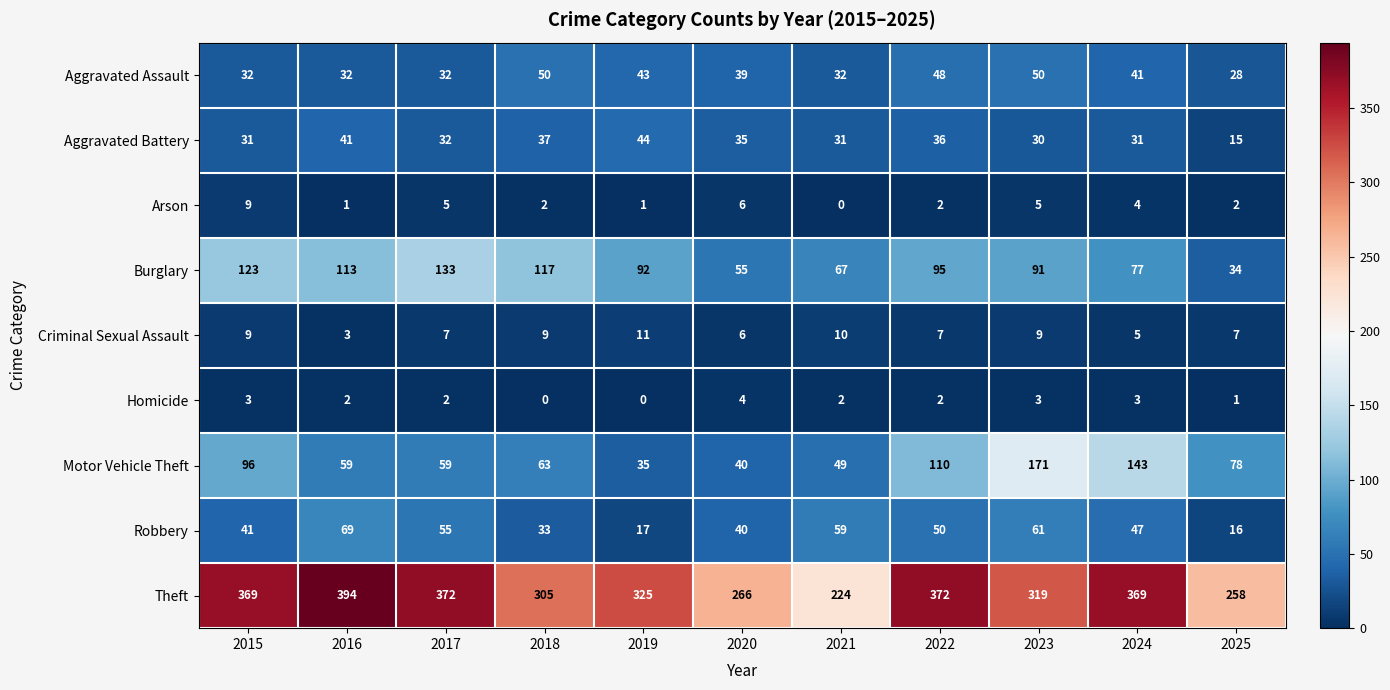

Which label corresponds to the largest value in the chart?

2016